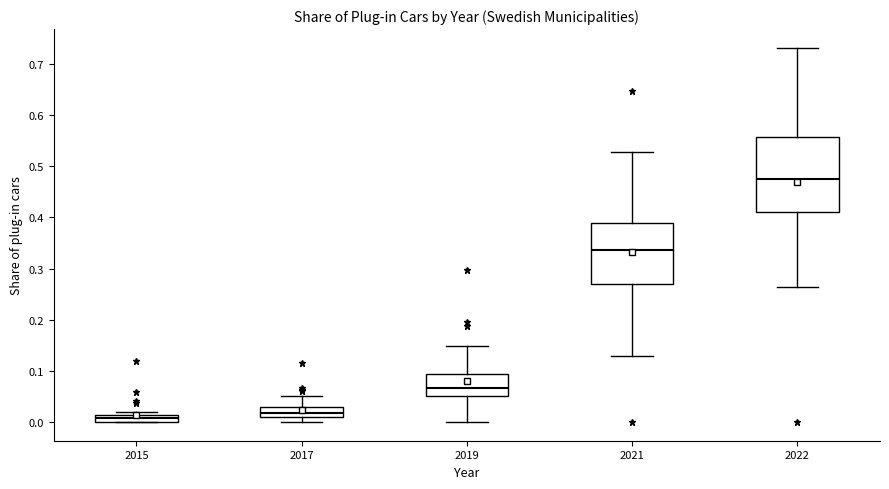

Comparing the boxes themselves (not the whiskers), which one is the tallest?

2022